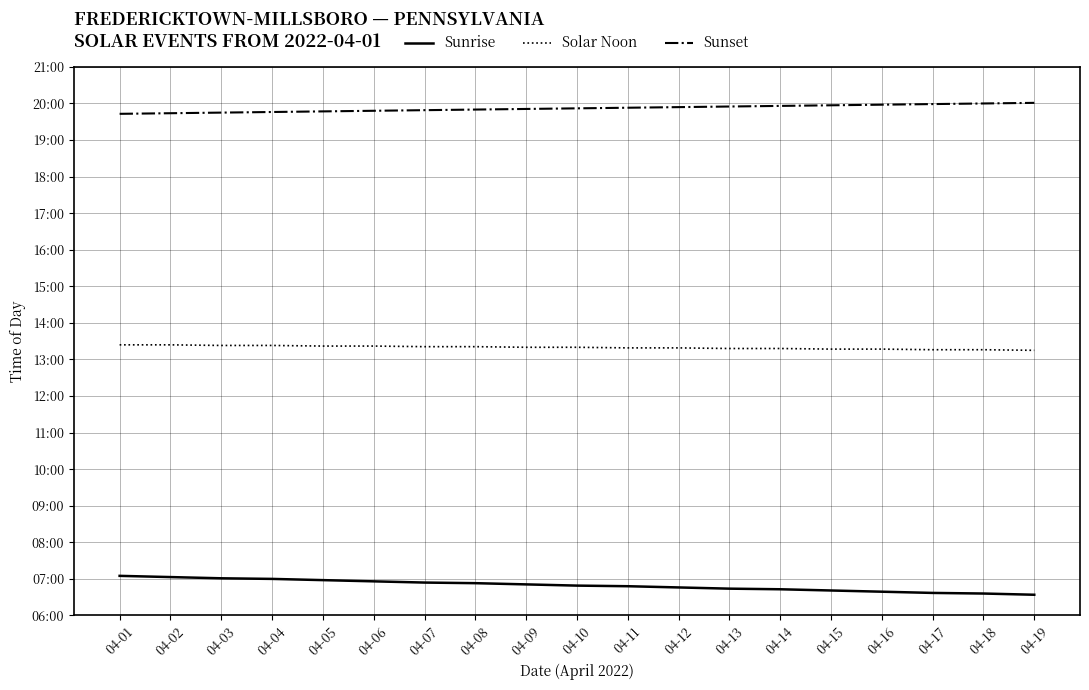

Is this an area chart (filled region under the line)?

No